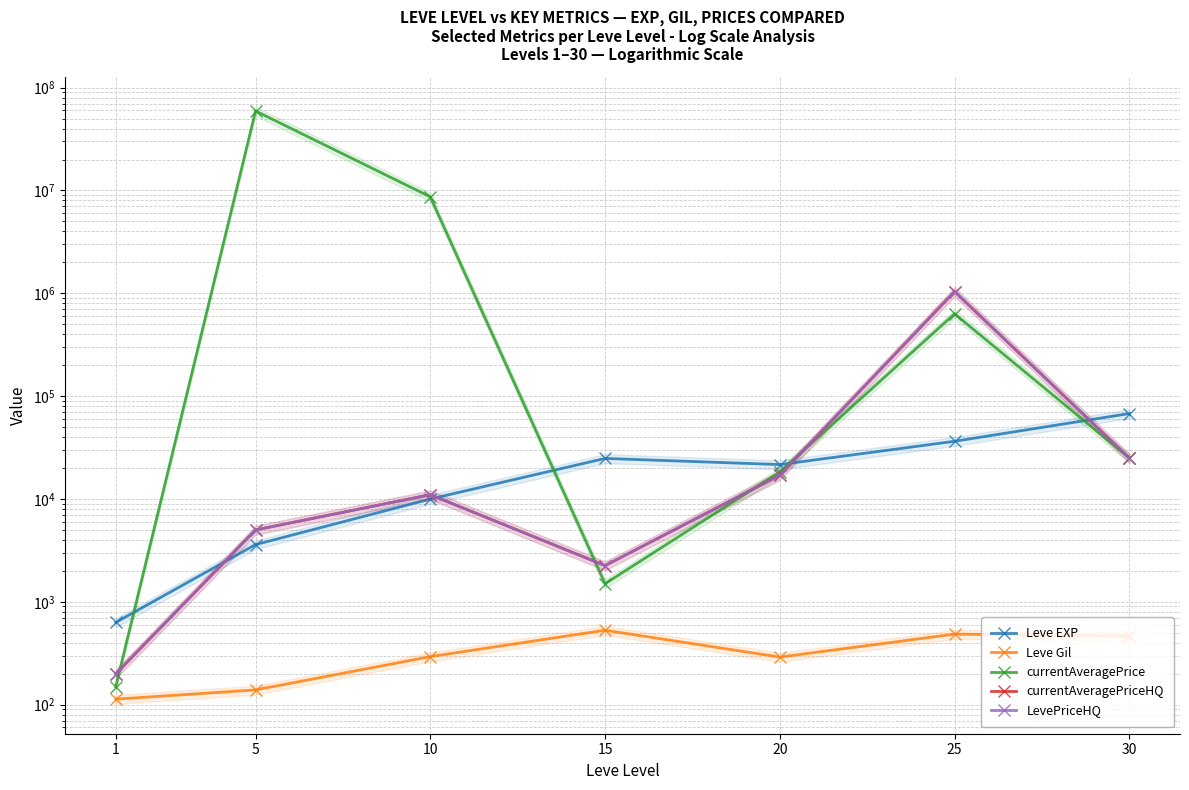

Where is the first local maximum for Leve Gil?

15